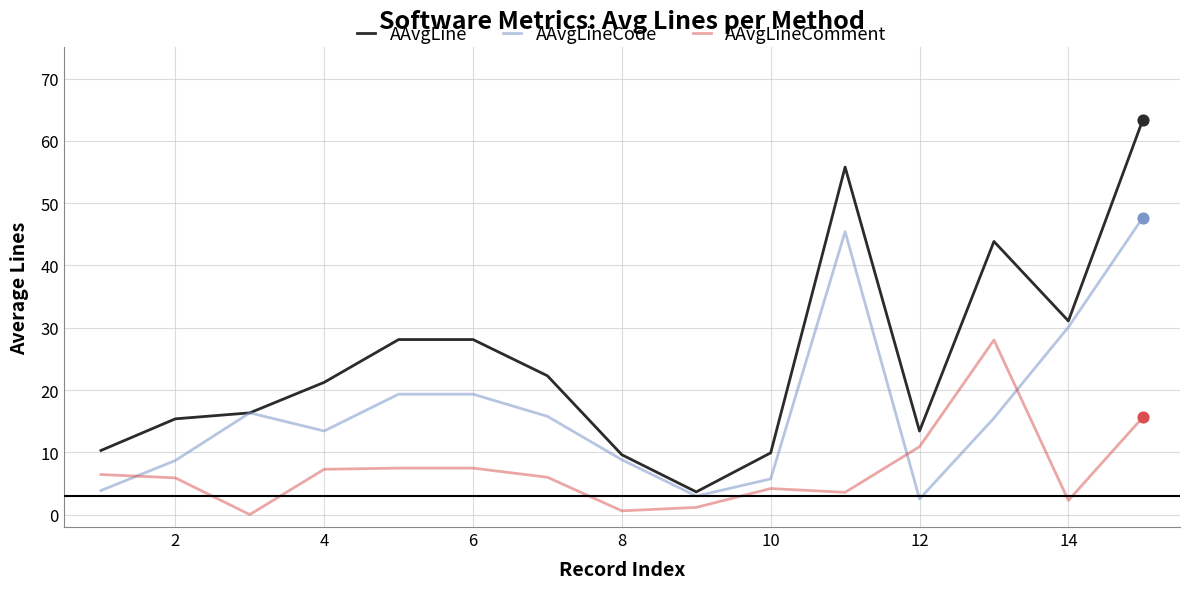

What are all the series names shown in the legend?

AAvgLine, AAvgLineCode, AAvgLineComment